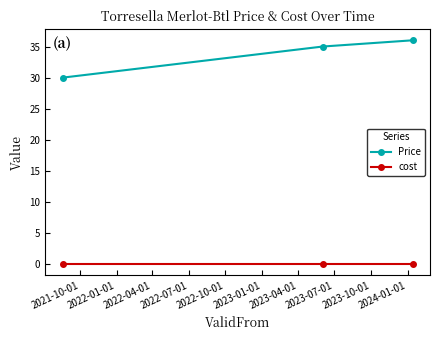

What is the lowest value of the Price series?

30